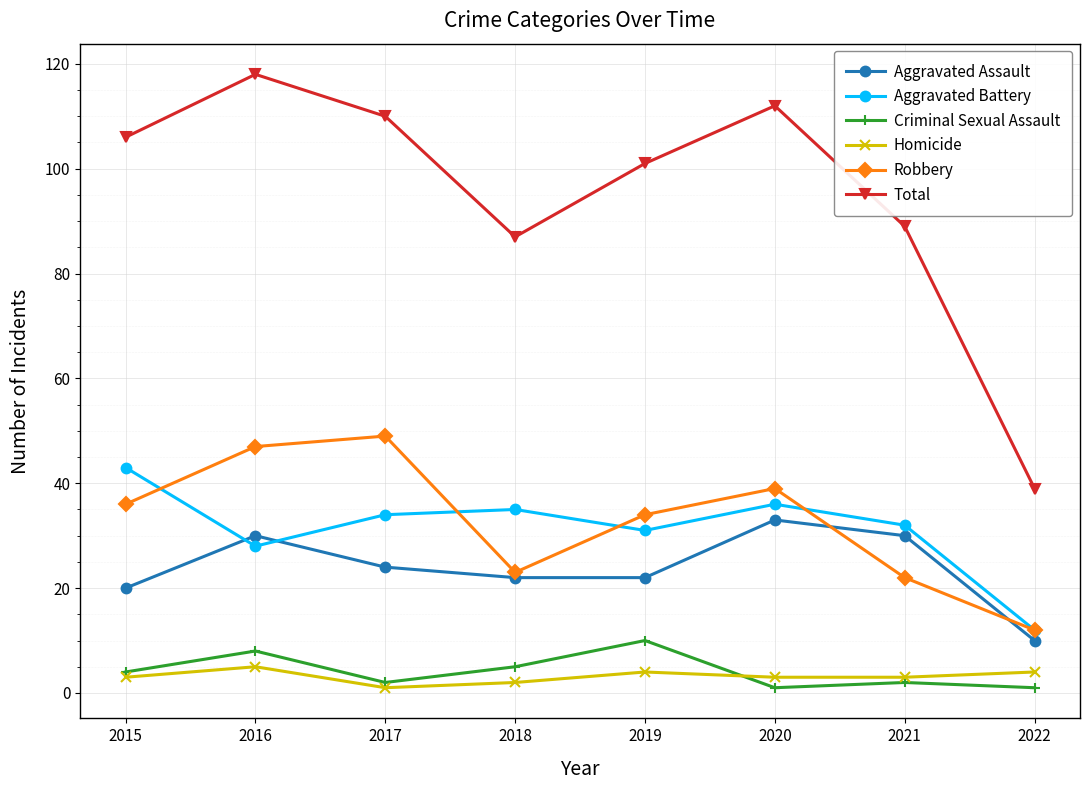

Reading left to right, list all the values displayed in this chart.

Aggravated Assault: 20	30	24	22	22	33	30	10
Aggravated Battery: 43	28	34	35	31	36	32	12
Criminal Sexual Assault: 4	8	2	5	10	1	2	1
Homicide: 3	5	1	2	4	3	3	4
Robbery: 36	47	49	23	34	39	22	12
Total: 106	118	110	87	101	112	89	39